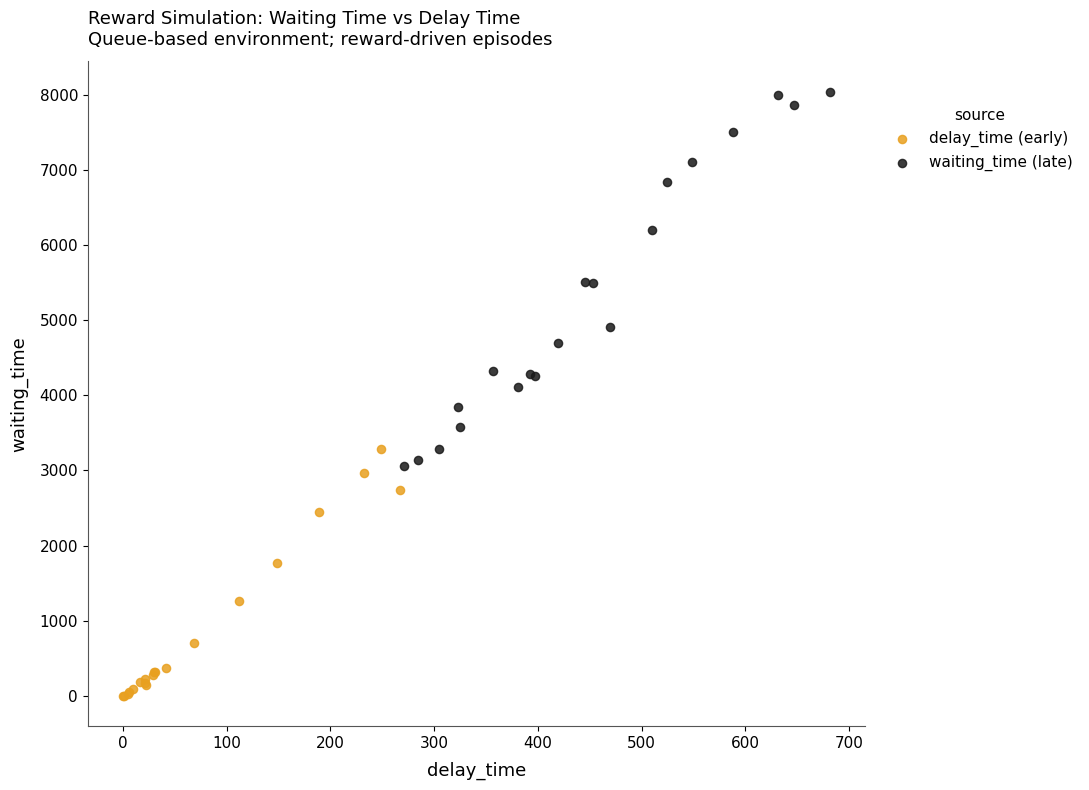

Which series contains the lowest Y value?

delay_time (early)